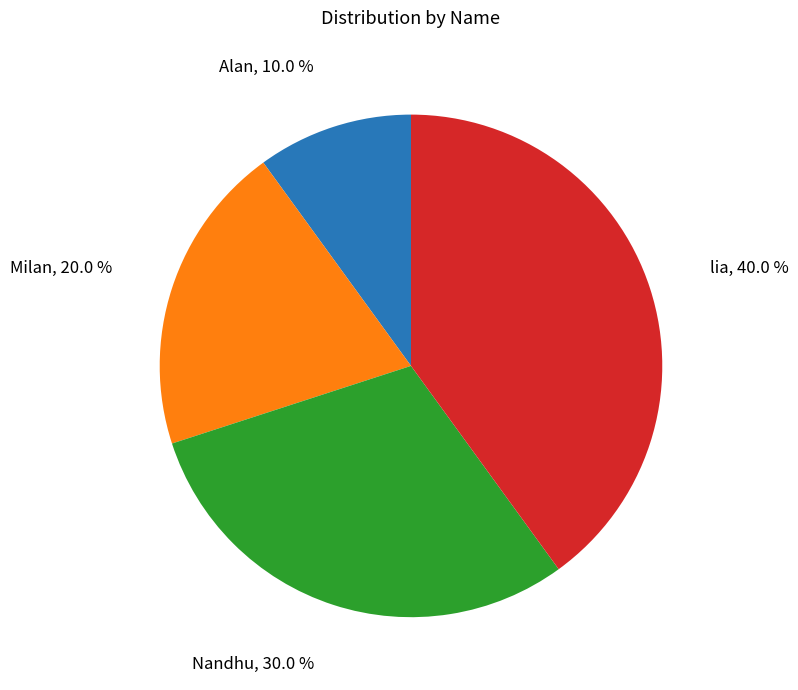

What is the ratio of the value at lia to the value at Nandhu?

1.3